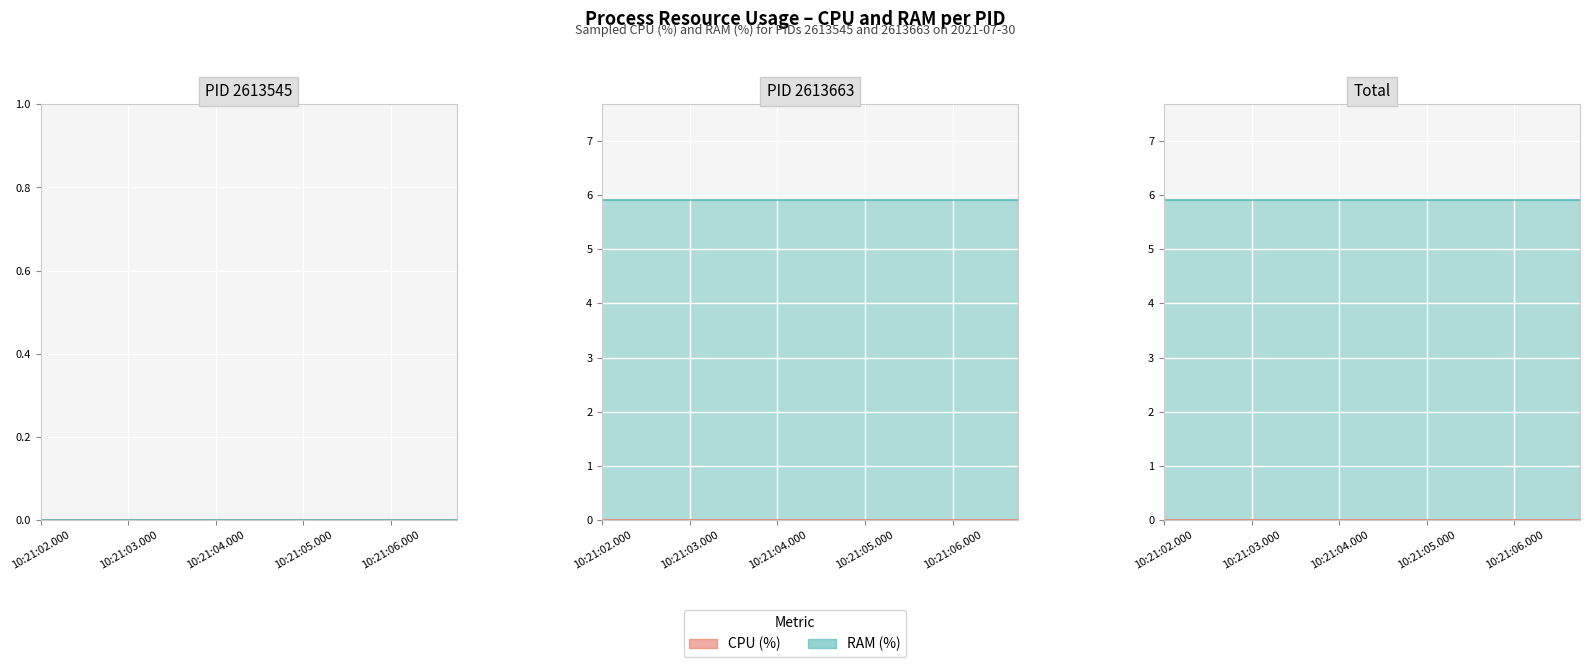

How many lines are shown in the chart?

2